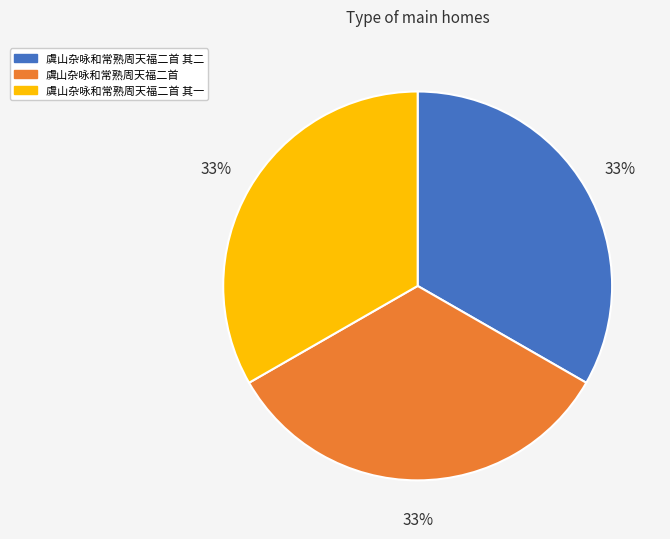

To the nearest percent, what percentage of the pie is 虞山杂咏和常熟周天福二首?

33%